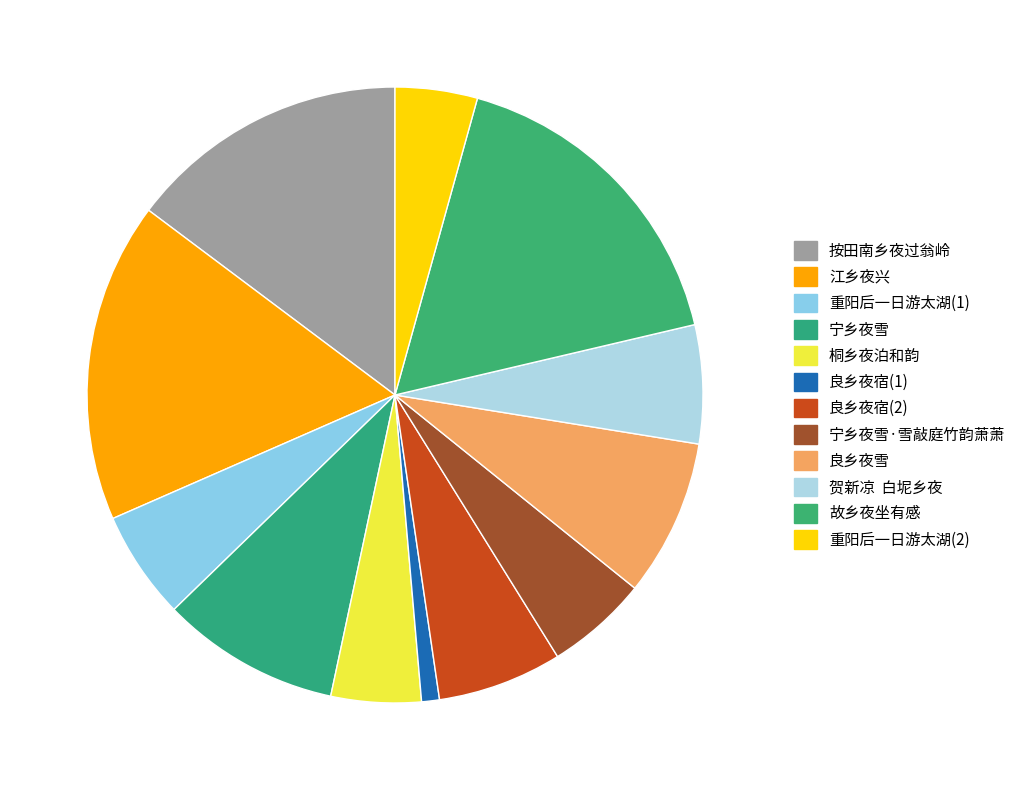

The 宁乡夜雪·雪敲庭竹韵萧萧 slice represents 13% of the pie. True or false?

False